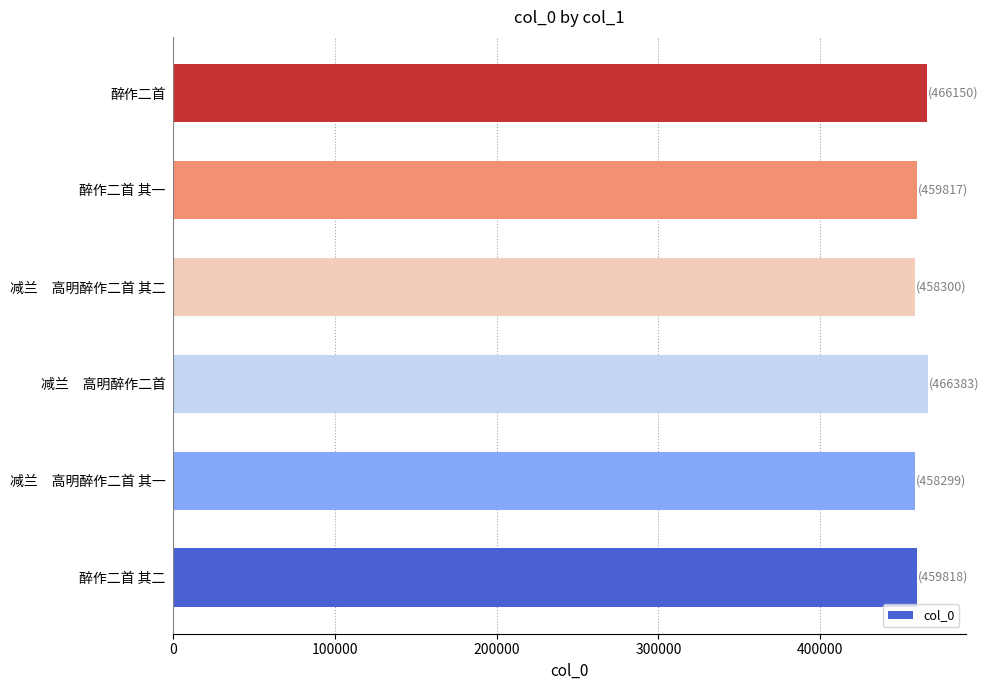

Is it true that the value at 醉作二首 其一 is 459817?

True